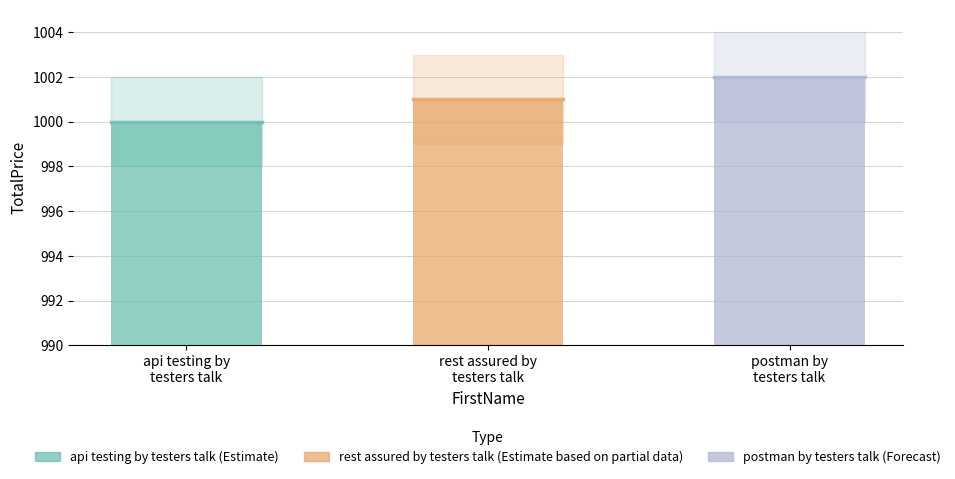

What is the change in value from rest assured by
testers talk to postman by
testers talk?

+1